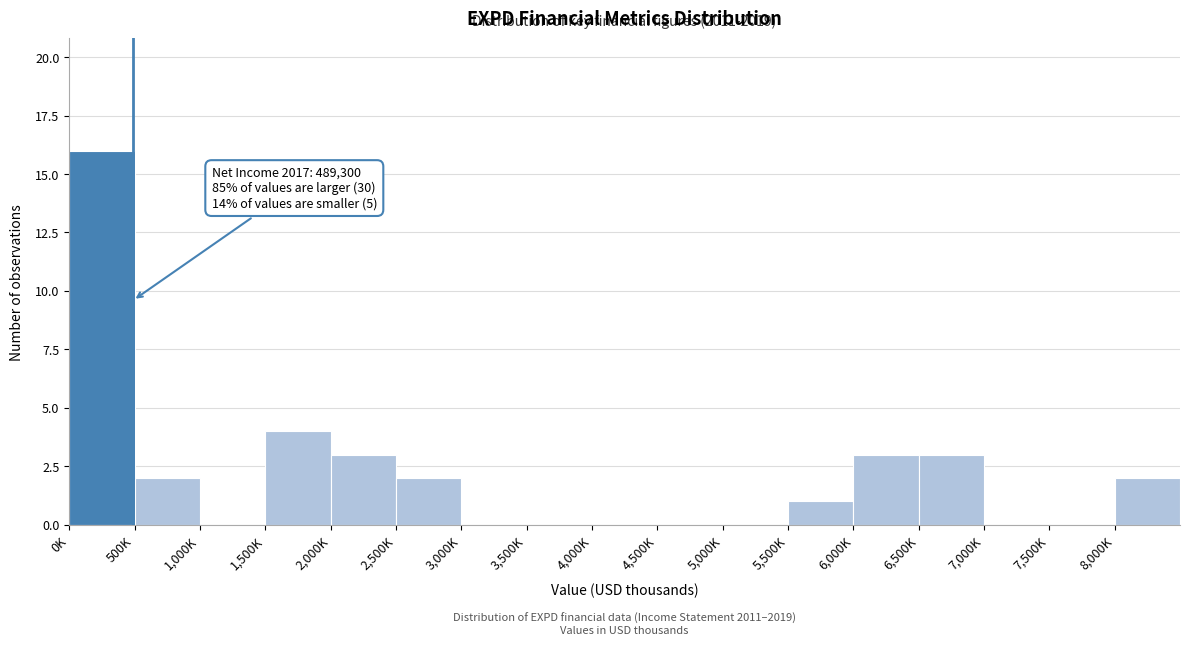

Reading left to right, extract all data points from this chart.

0K=16	500K=2	1,000K=0	1,500K=4	2,000K=3	2,500K=2	3,000K=0	3,500K=0	4,000K=0	4,500K=0	5,000K=0	5,500K=1	6,000K=3	6,500K=3	7,000K=0	7,500K=0	8,000K=2